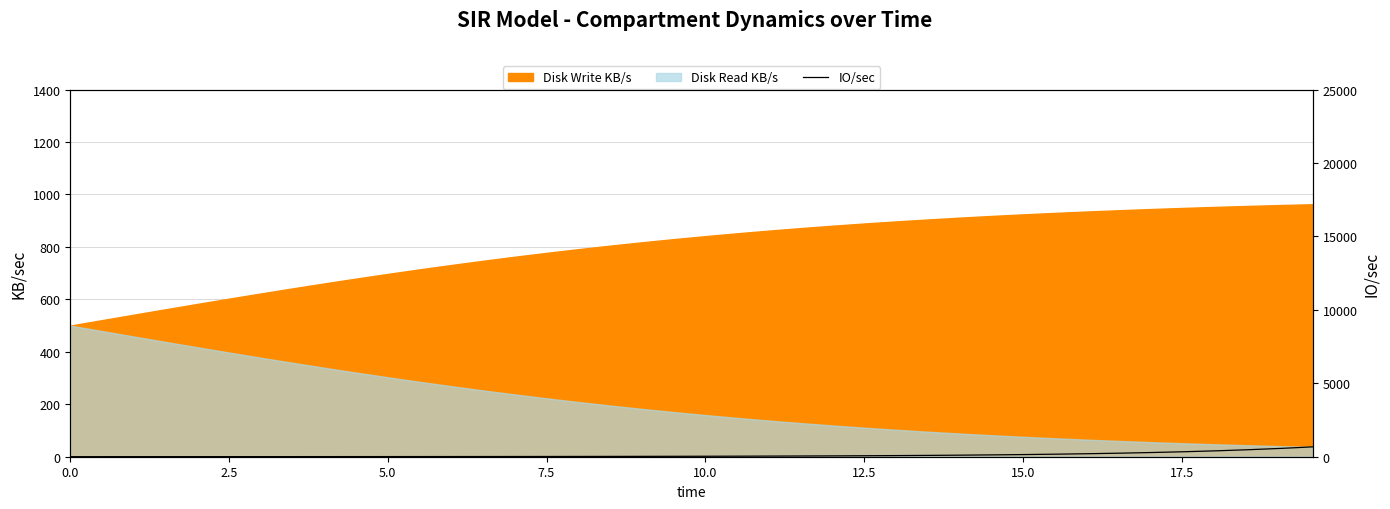

Count the number of values greater than 32.

20